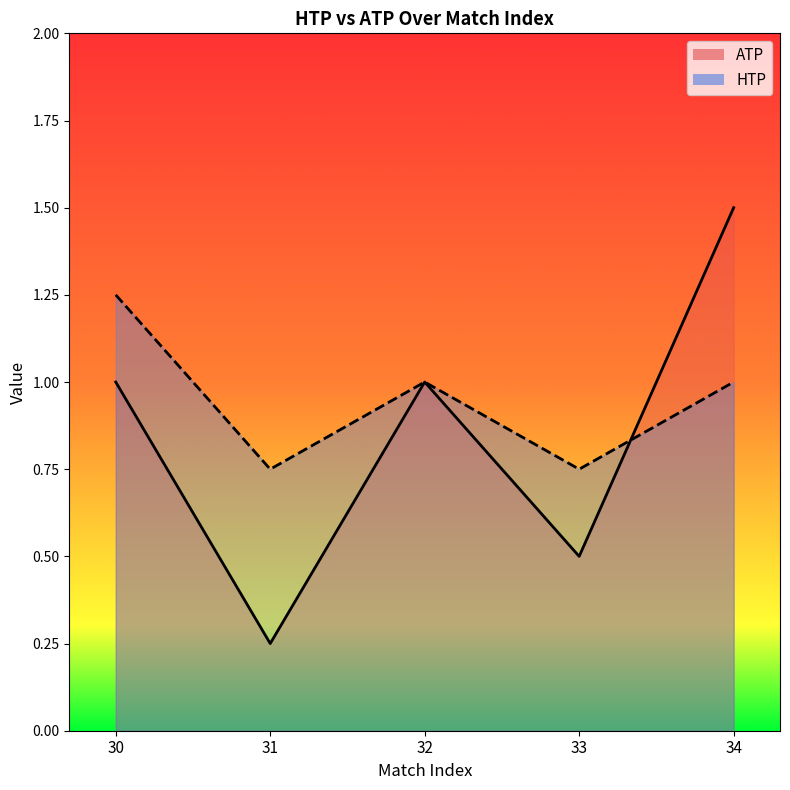

What is the value of the HTP point at the 5th from the left?

1.0